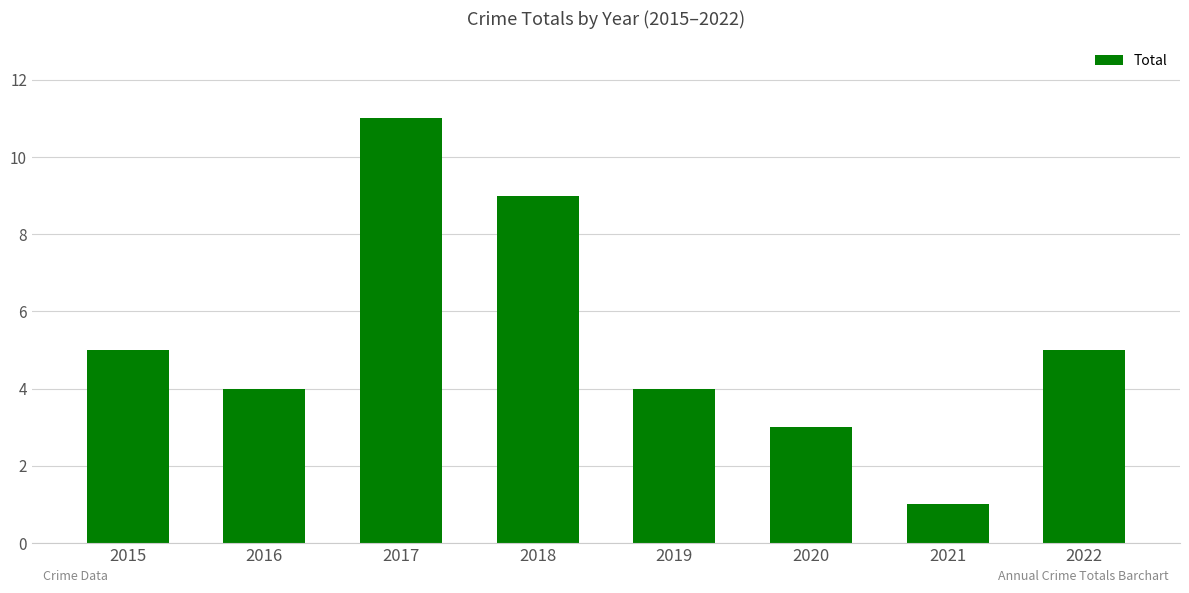

What is the sum of all values?

42